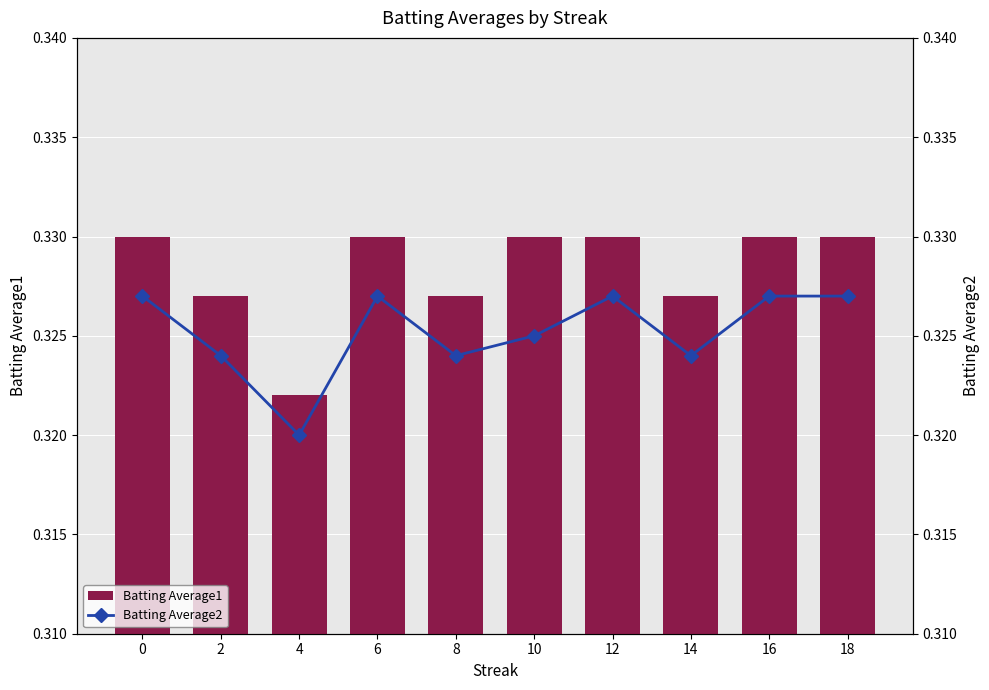

At how many categories does at least one series exceed 0?

10